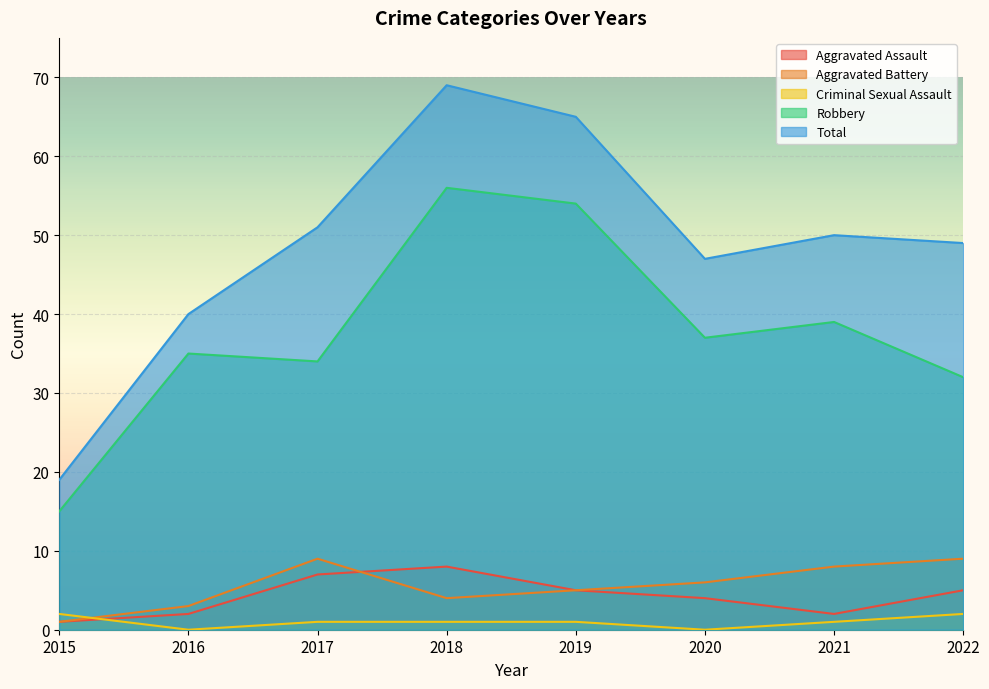

What is the sum of all Aggravated Battery values?

45